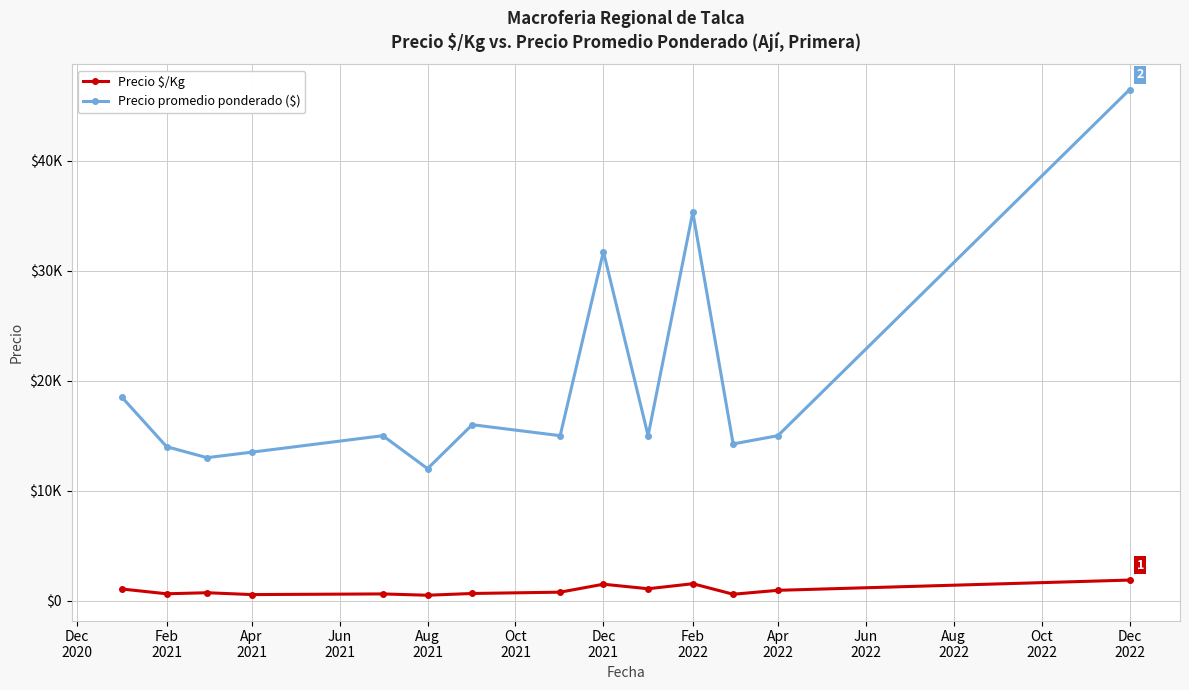

True or false: Precio promedio ponderado ($) and Precio $/Kg cross at least once.

False